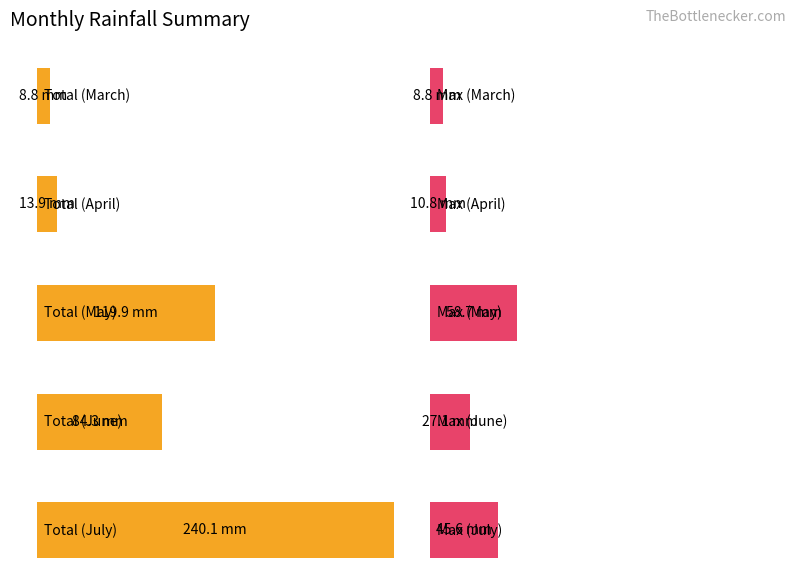

What is the minimum value shown in the chart?

8.8